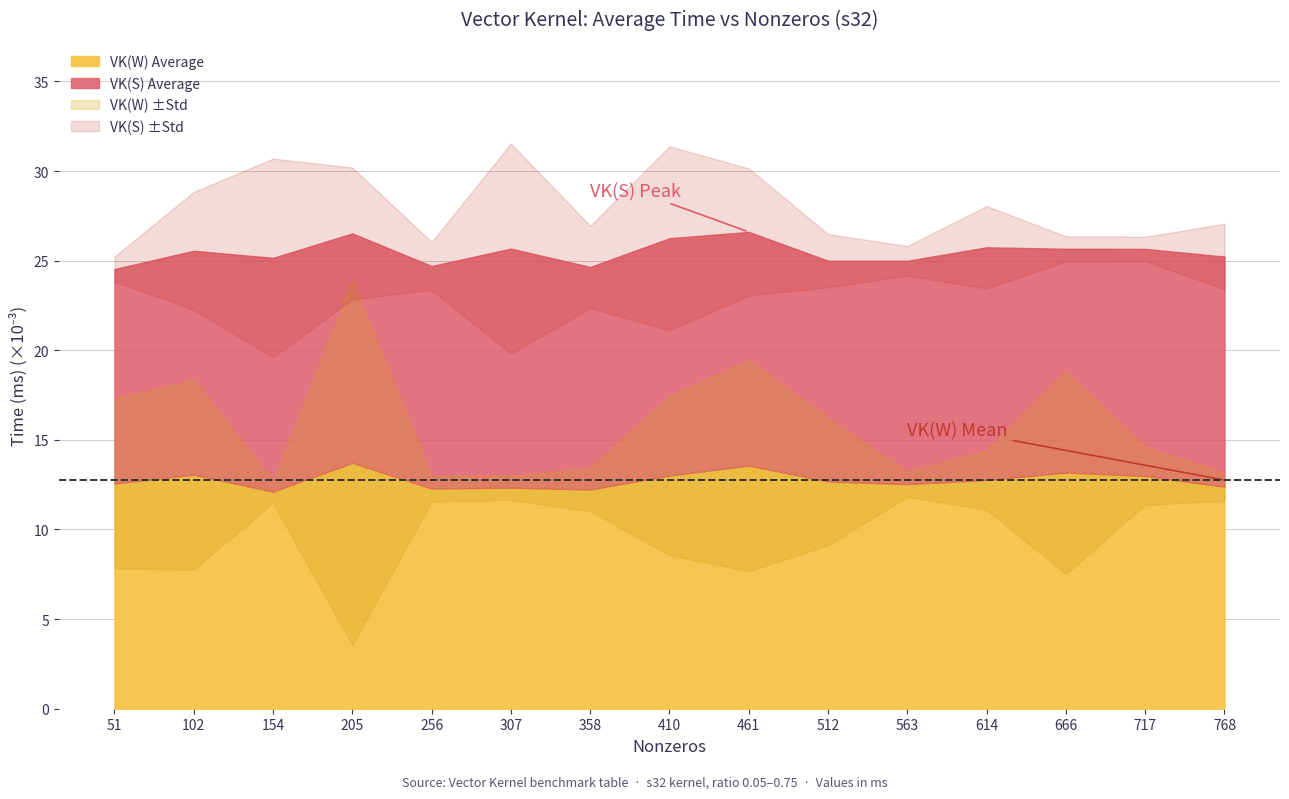

Which has a higher value, 512 or 614?

614